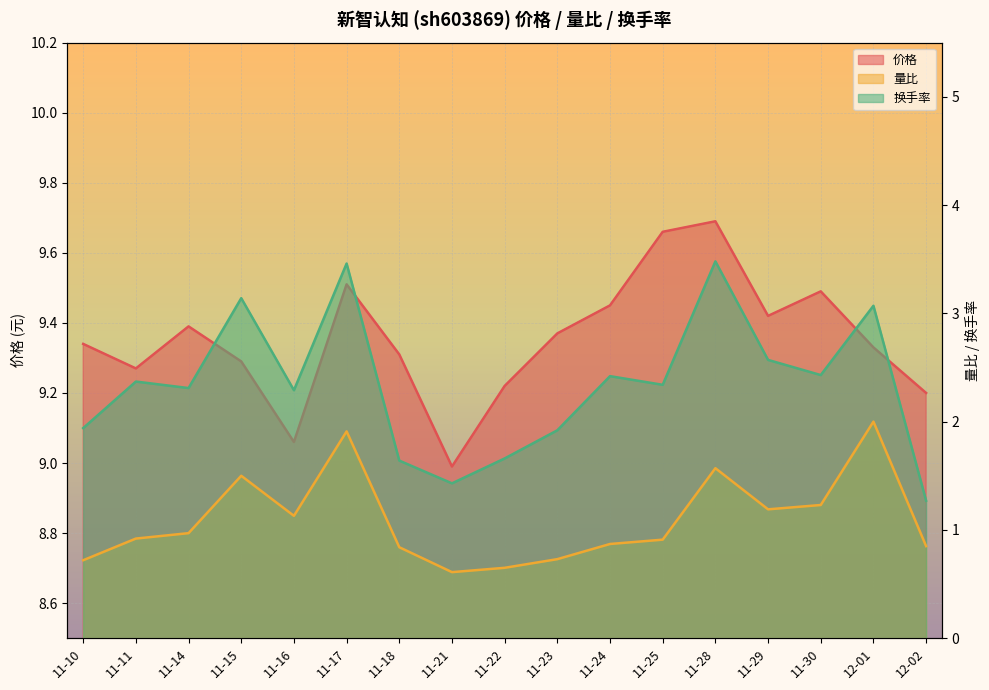

Rank the series by their average value, from lowest to highest.

量比, 换手率, 价格